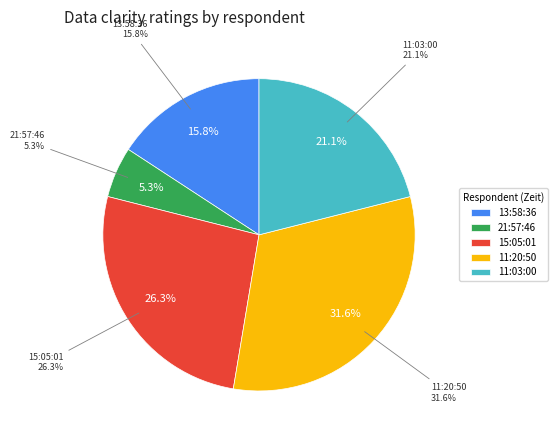

Is the sum of 11:03:00 and 15:05:01 greater than half?

No